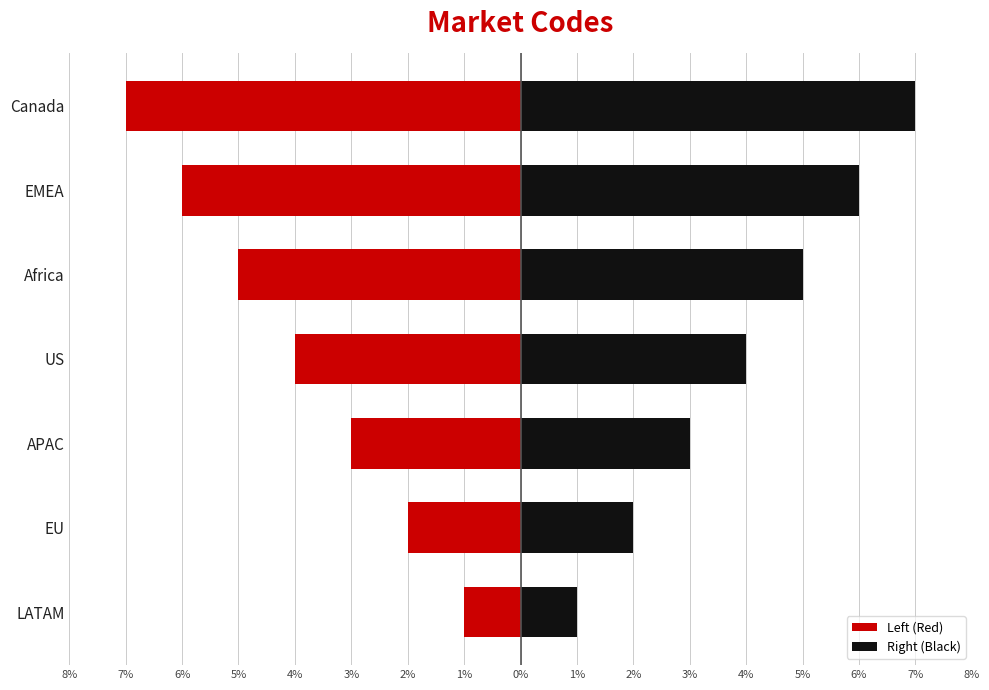

What position from the left is Canada?

7